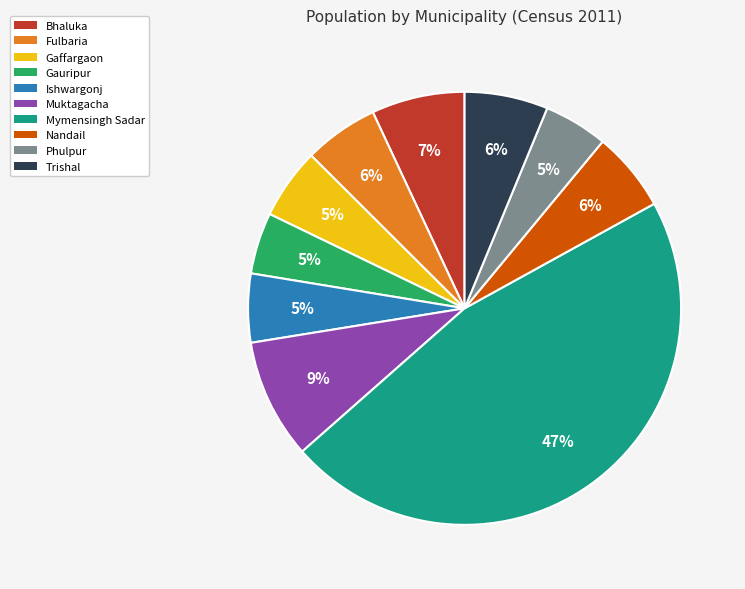

To the nearest percent, what is the difference between the largest and smallest slice percentages?

42%